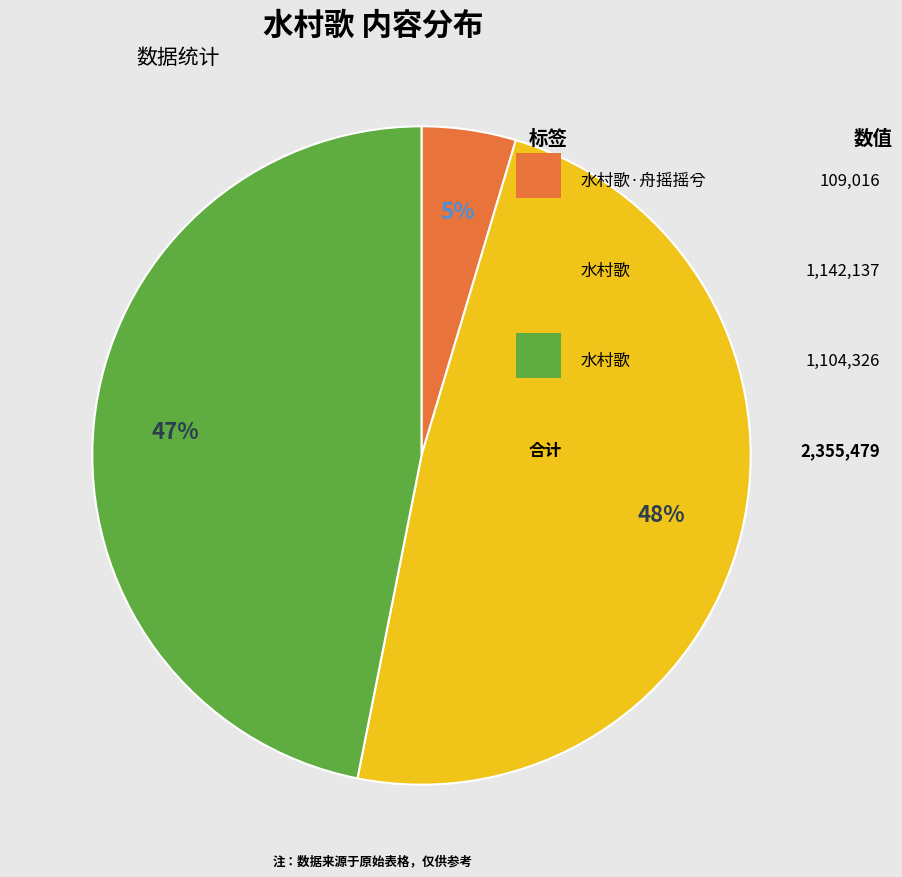

To the nearest percent, what is the average slice percentage?

33%